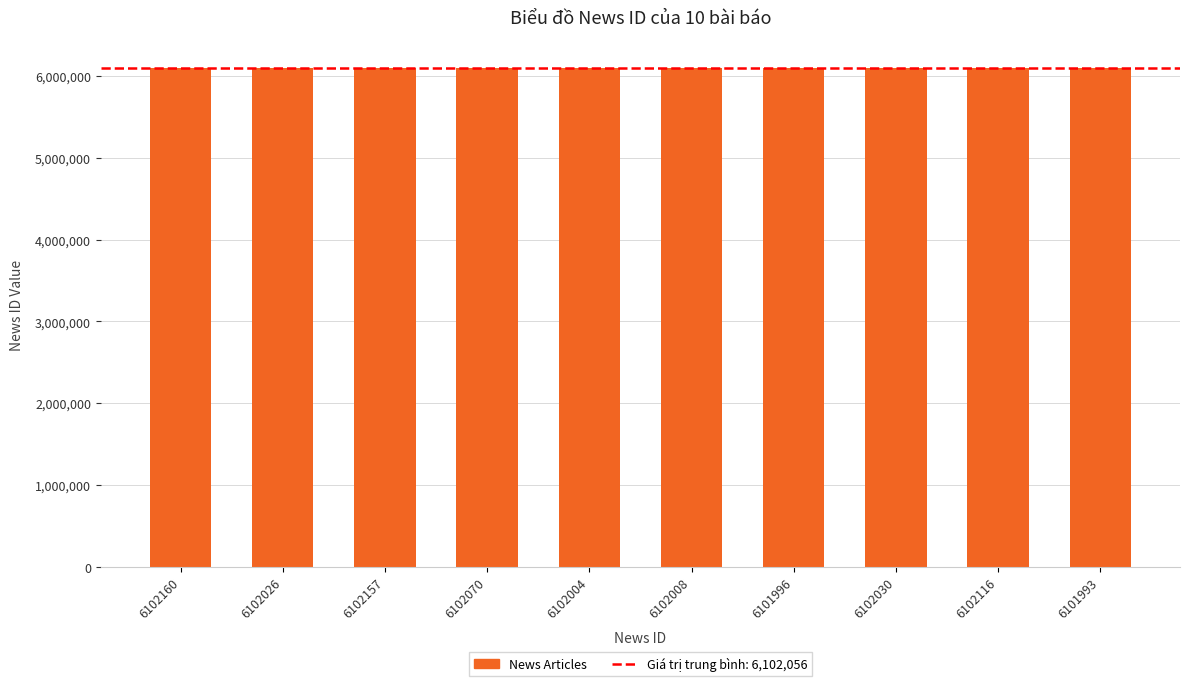

What is the approximate value at 6101996, to the nearest 10?

6102000